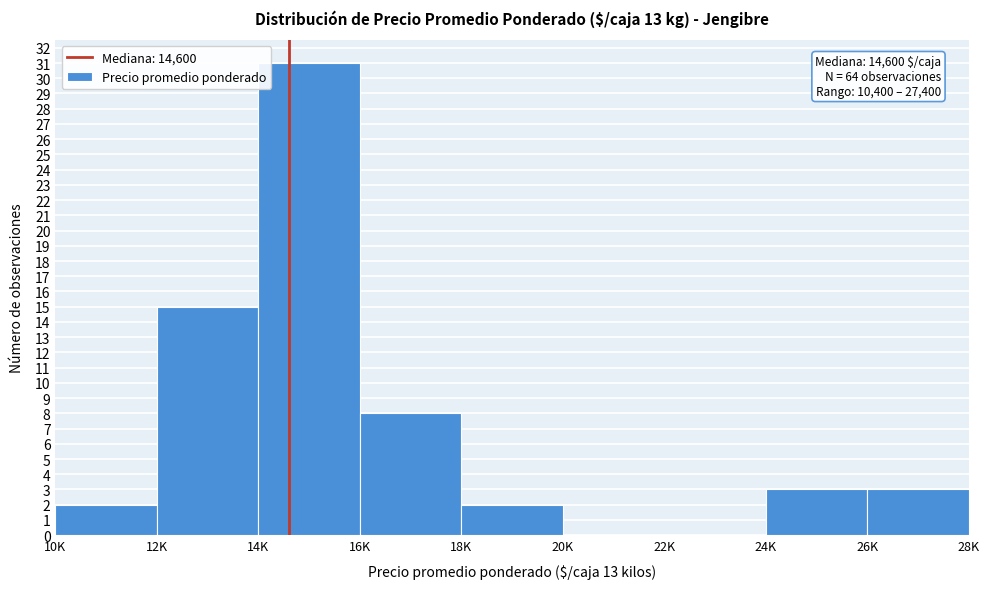

Reading left to right, list all the values displayed in this chart.

10K=2	12K=15	14K=31	16K=8	18K=2	20K=0	22K=0	24K=3	26K=3